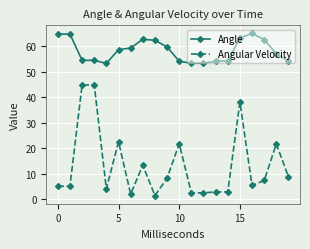

What is the average value of the Angle series?

58.3